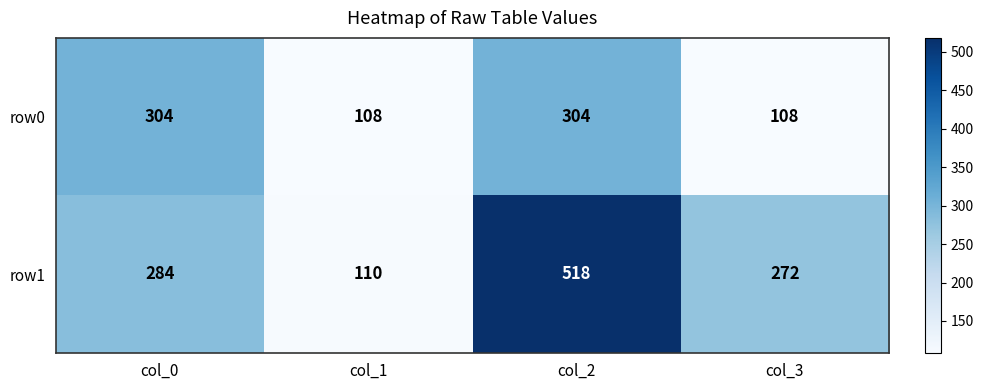

At which category is the sum across all series the highest?

col_2